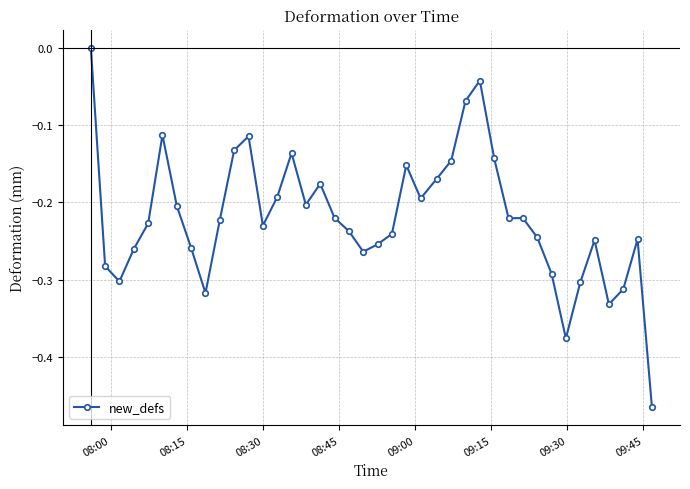

What is the sum of all values?

-8.8